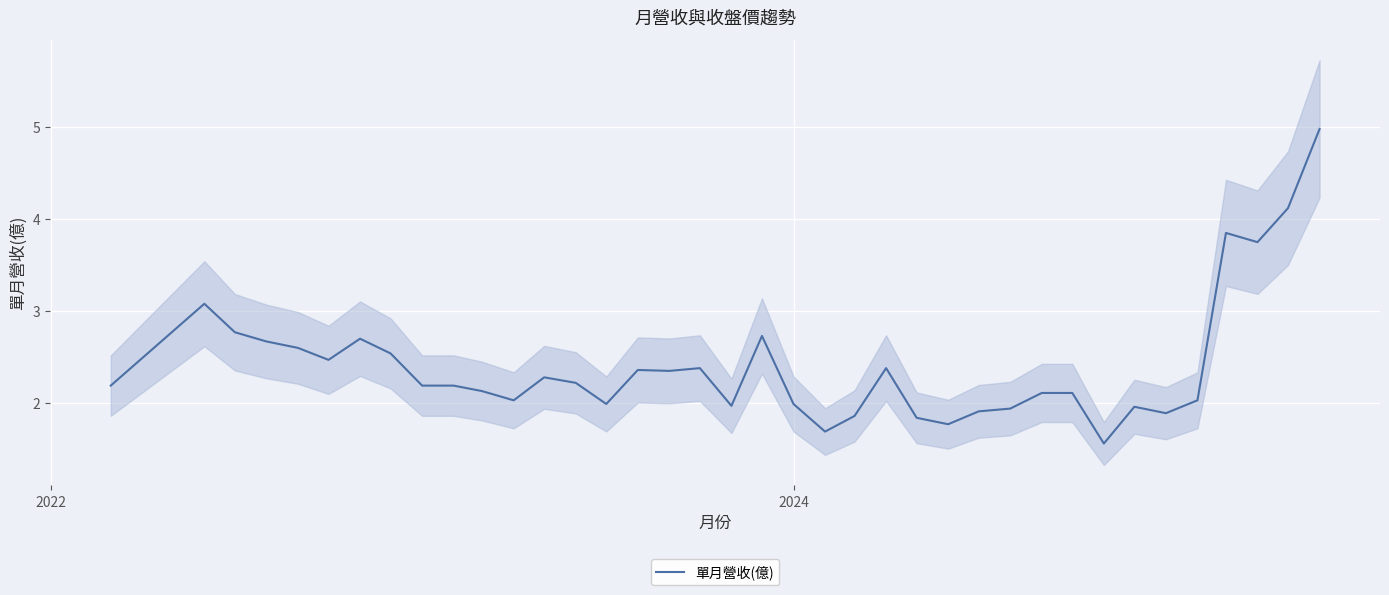

True or false: the data has more than 2 interior local peaks.

True